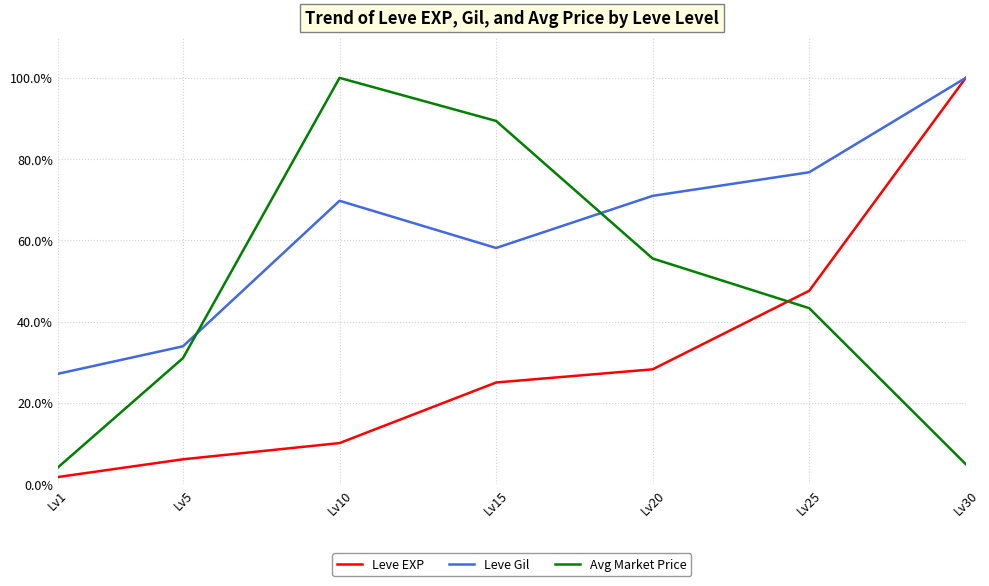

True or false: Avg Market Price and Leve EXP cross at least once.

True